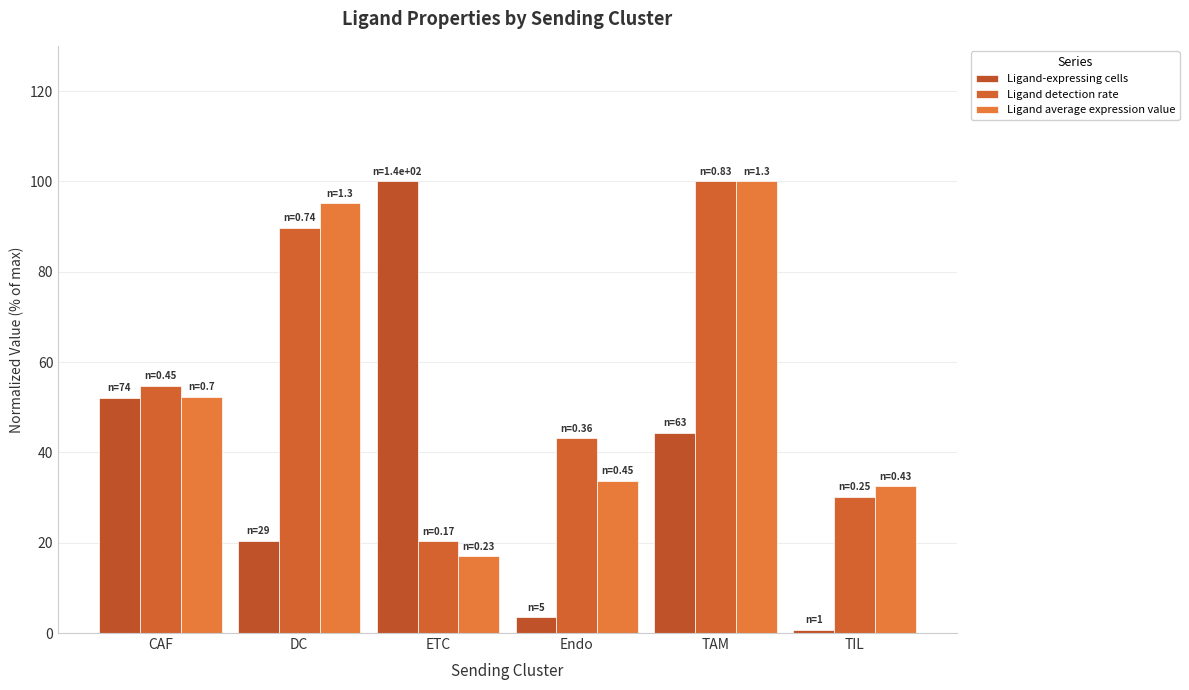

List the labels in order of Ligand detection rate value, smallest first.

ETC, TIL, Endo, CAF, DC, TAM